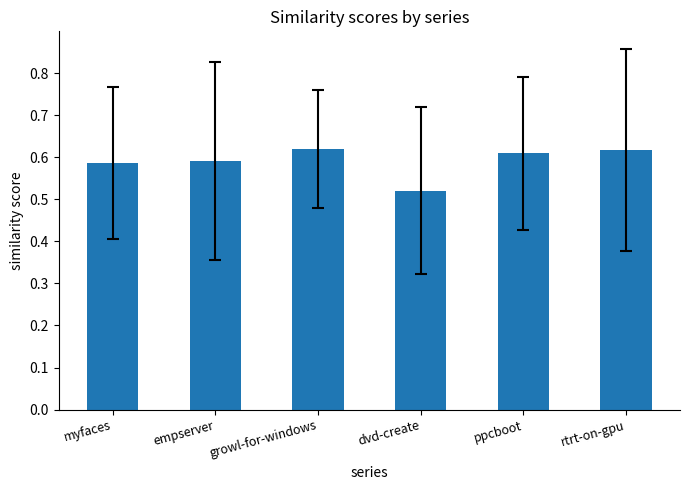

Count the number of categories in the chart.

6